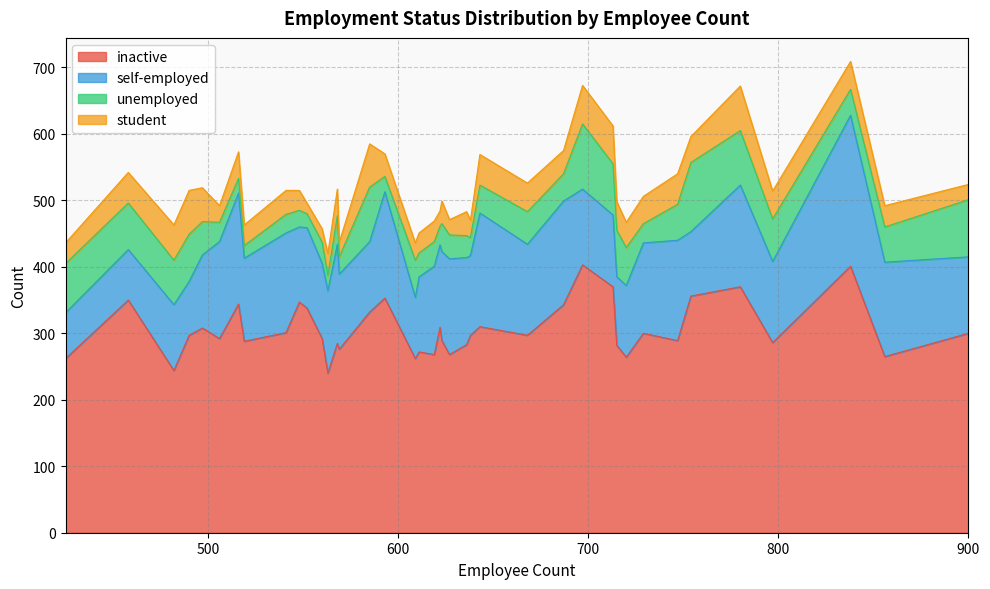

Rank the series at 2 from lowest to highest value.

student, unemployed, self-employed, inactive